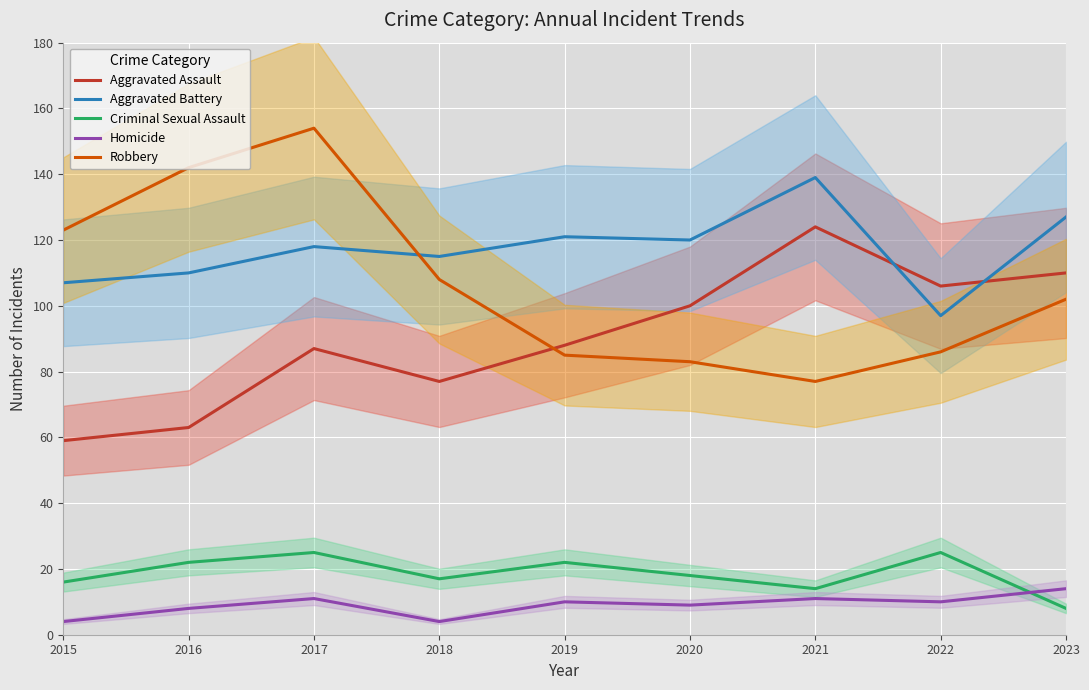

Is this an area chart (filled region under the line)?

No